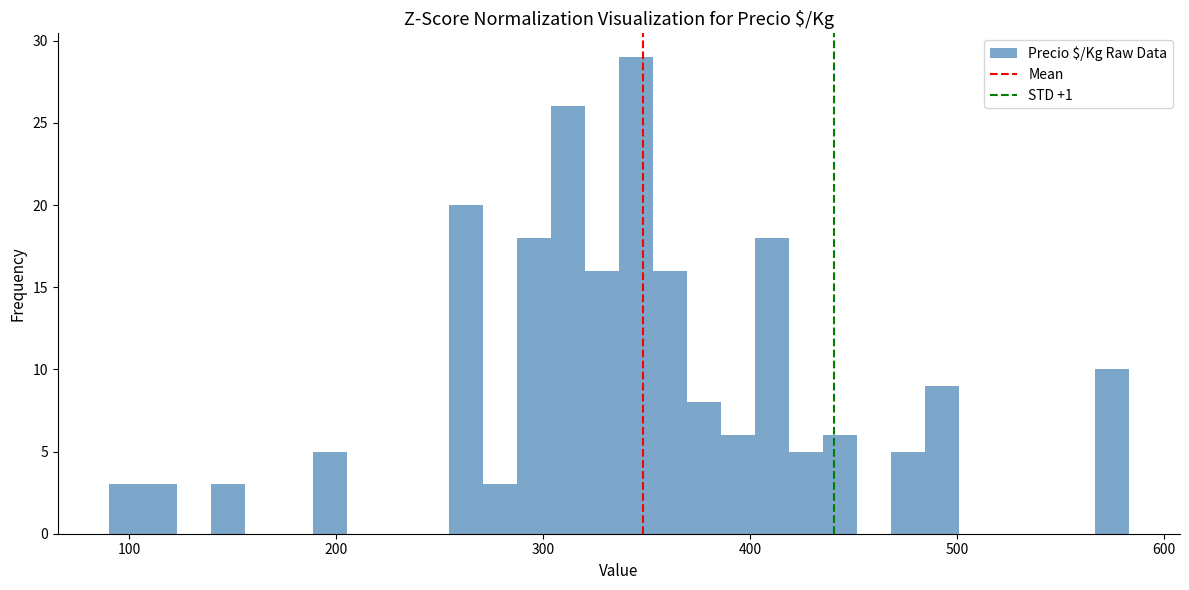

Around what value on the x-axis is the tallest bar? Give the approximate position of its centre, as read against the axis.

340